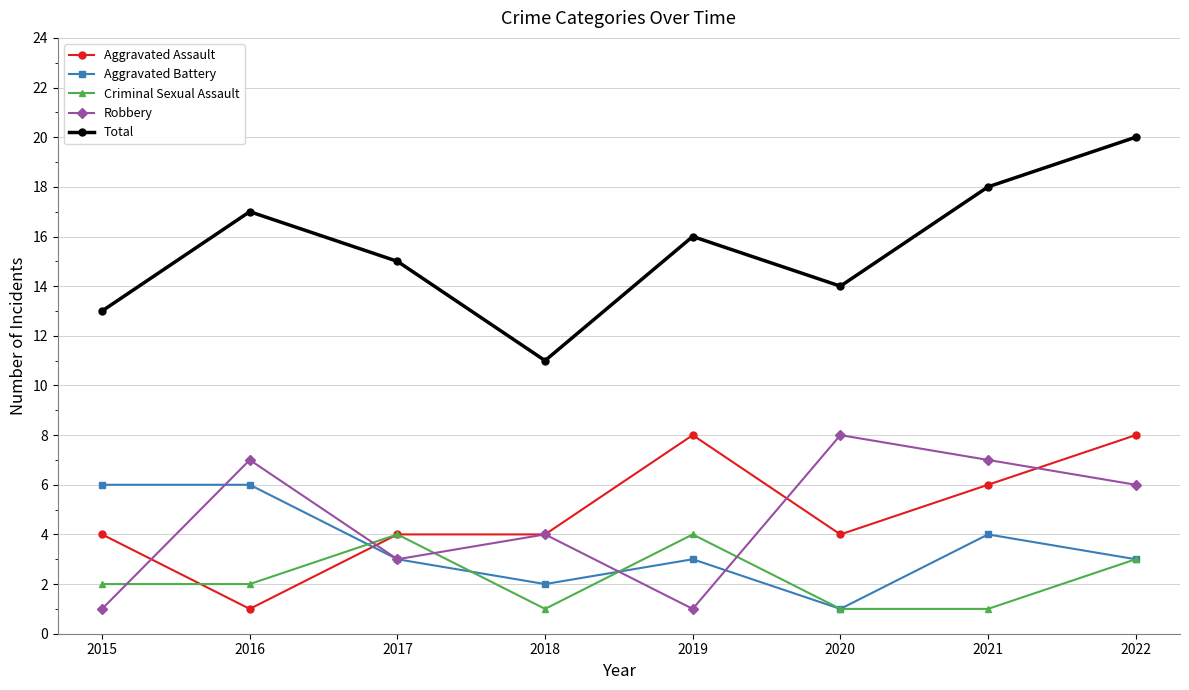

What are all the series names shown in the legend?

Aggravated Assault, Aggravated Battery, Criminal Sexual Assault, Robbery, Total